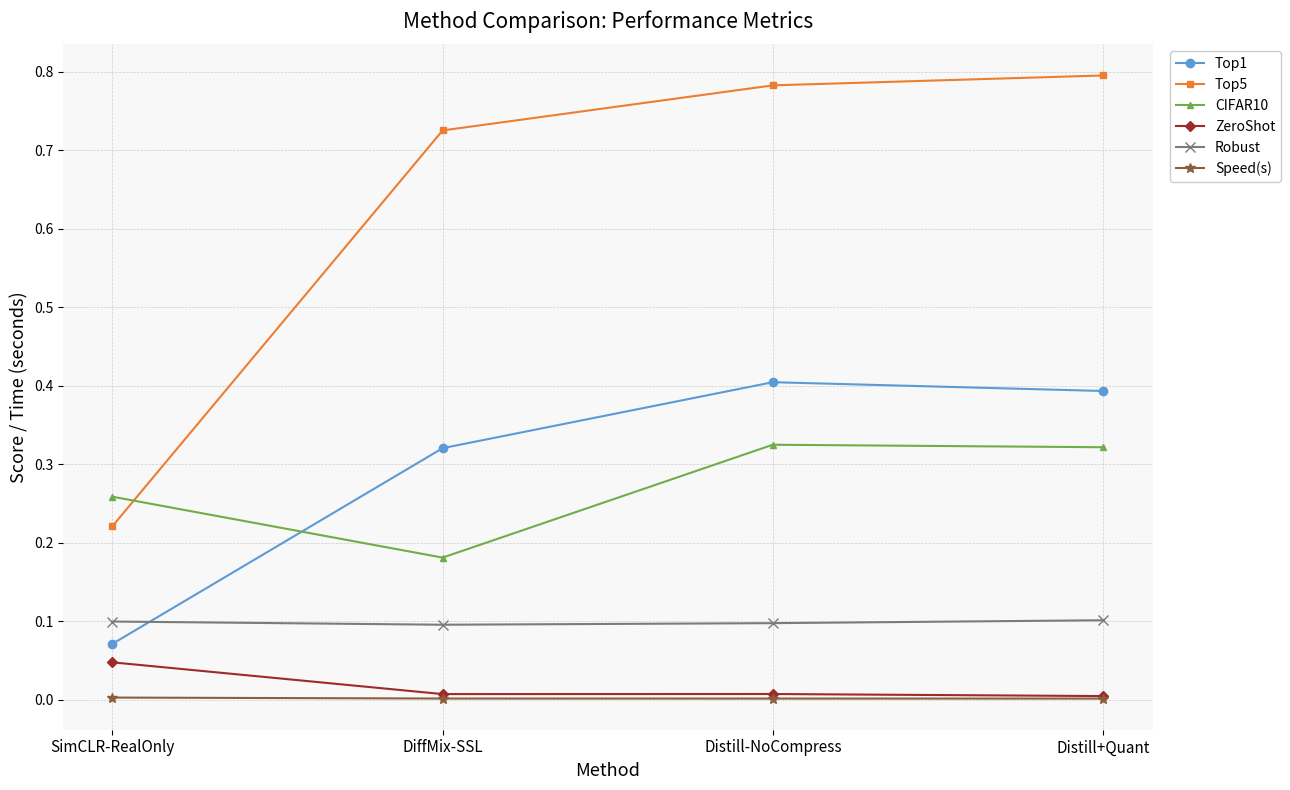

What position from the left is Distill-NoCompress?

3